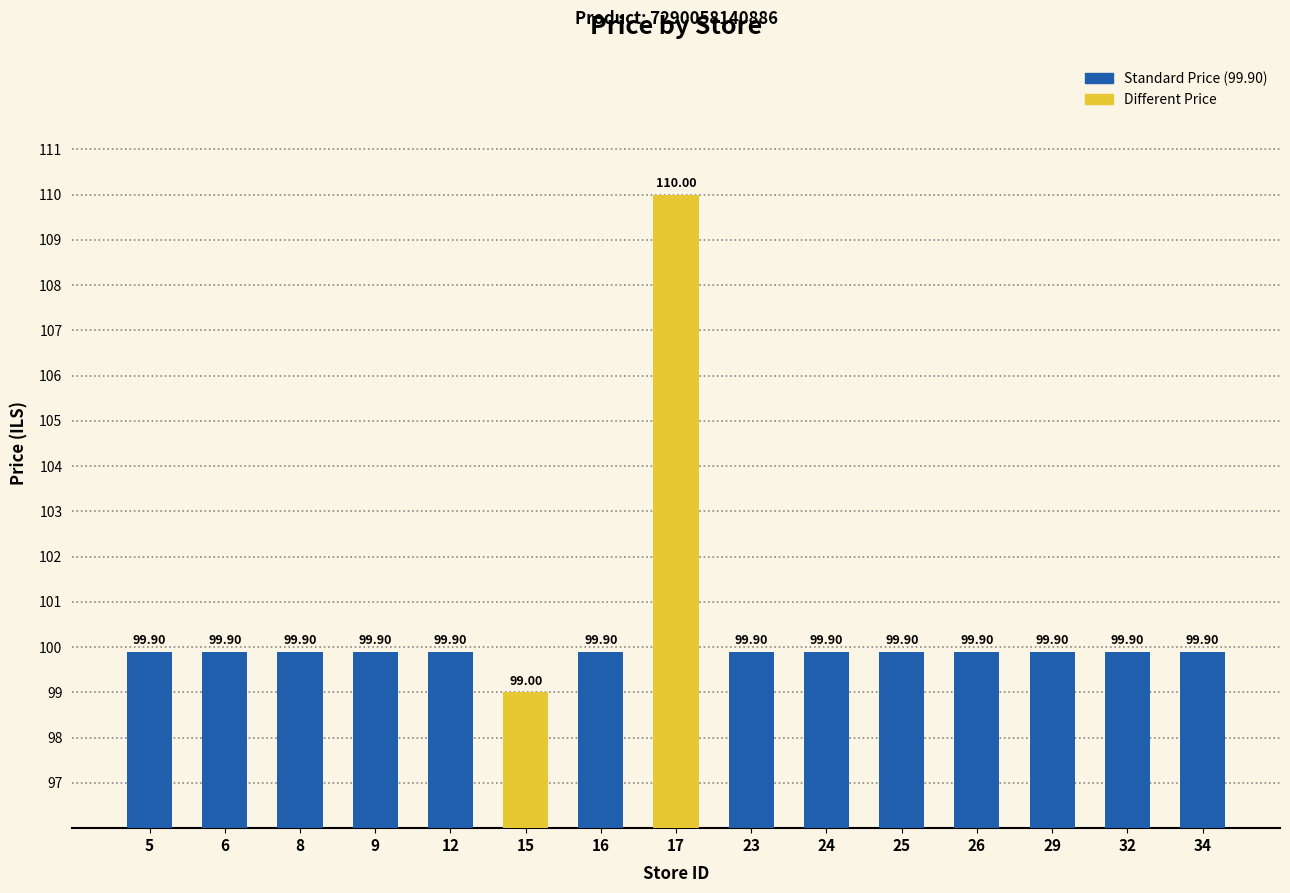

Between 12 and 15, which is larger?

12